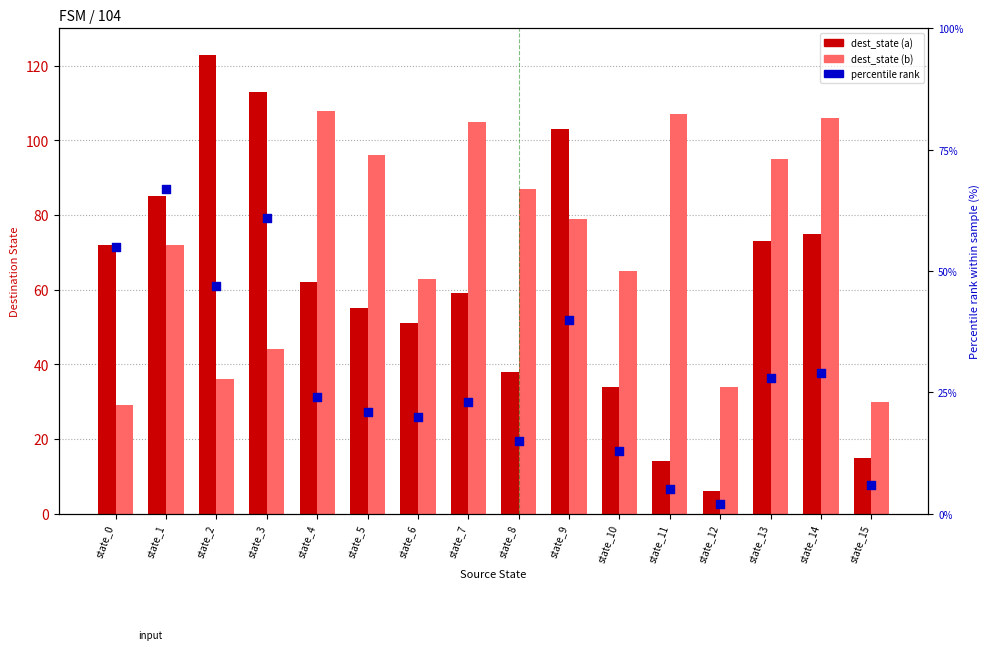

At how many categories does at least one series exceed 89?

9